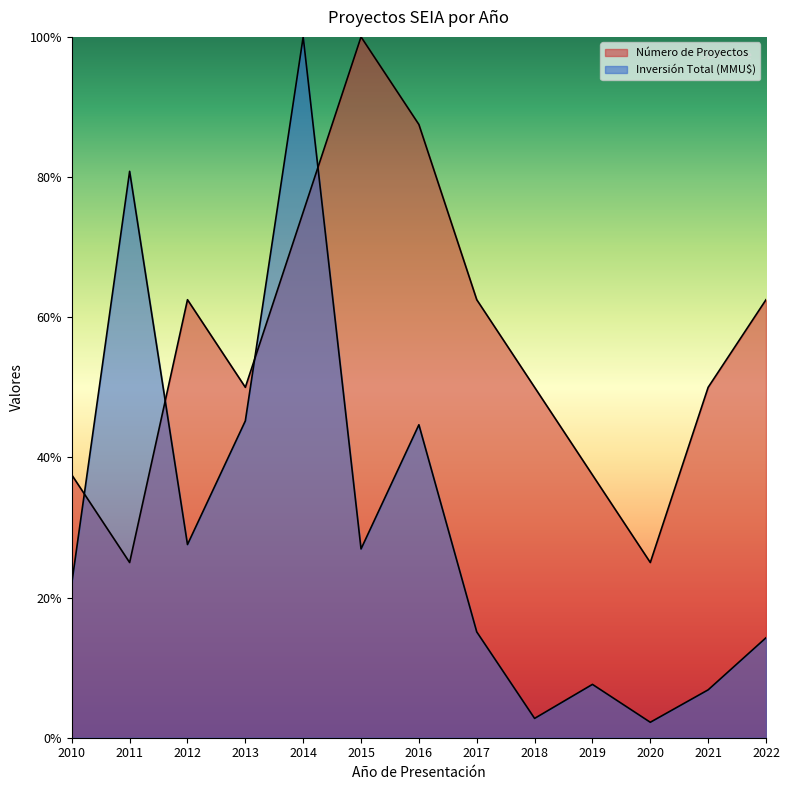

Which series changed the most between 2015 and 2018?

Número de Proyectos